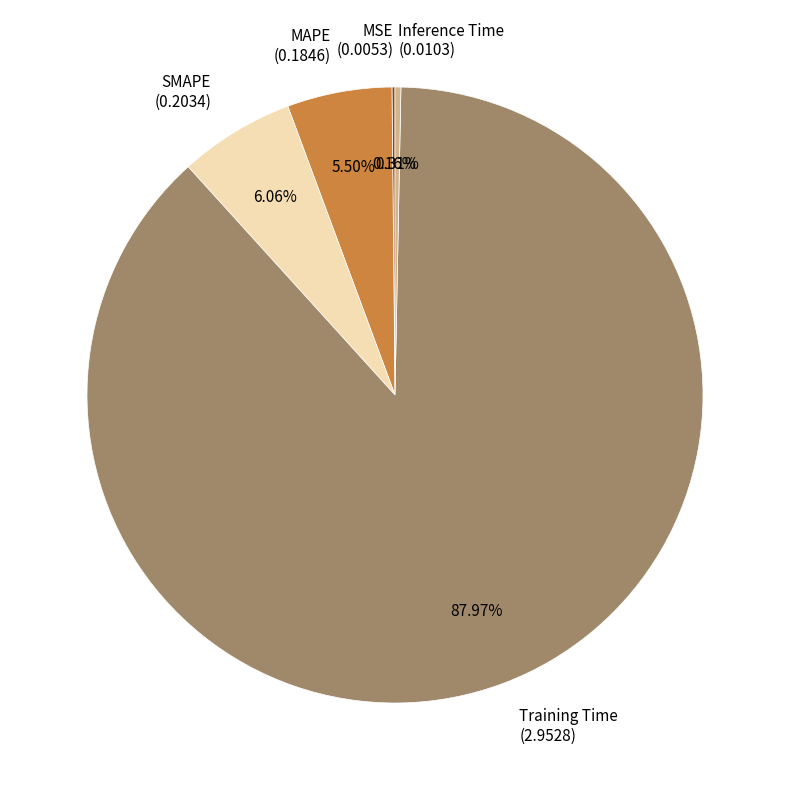

Between Inference Time and MAPE, which is larger?

MAPE